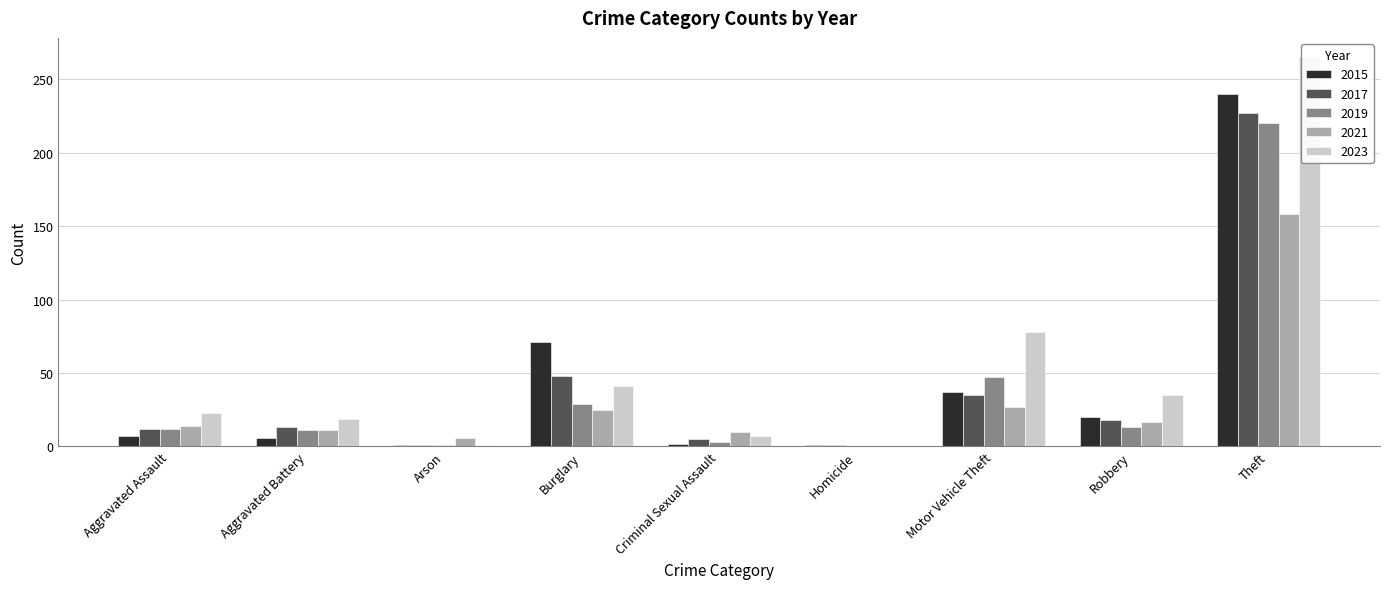

List the series in order of their peak value, highest first.

2023, 2015, 2017, 2019, 2021